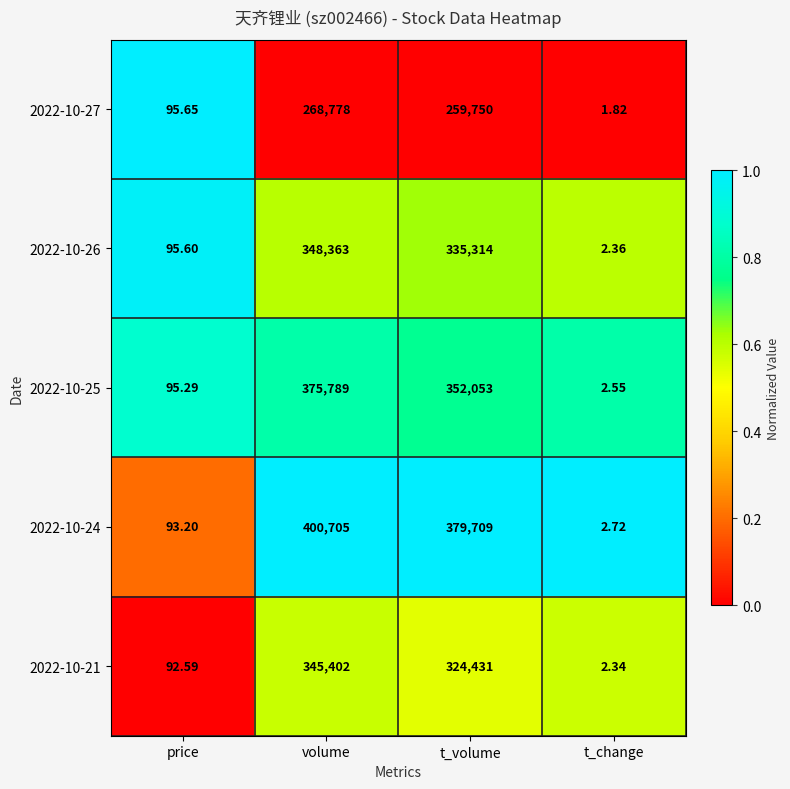

Which series has the largest range (max minus min)?

2022-10-24